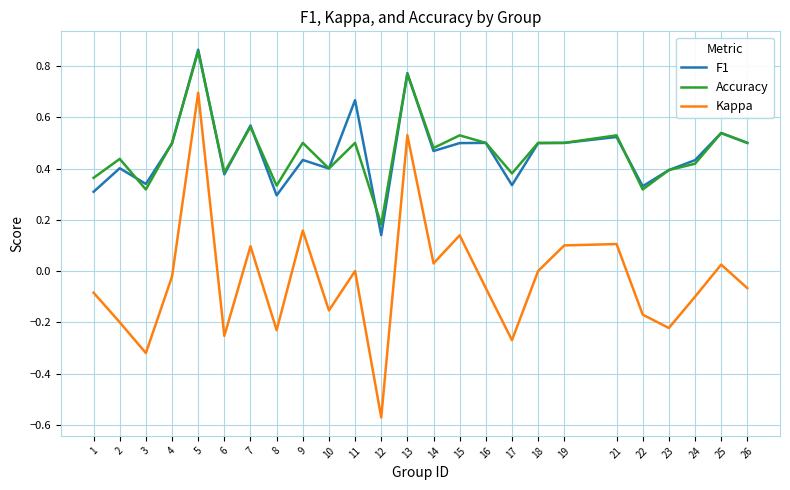

How many categories are shown in the chart?

25